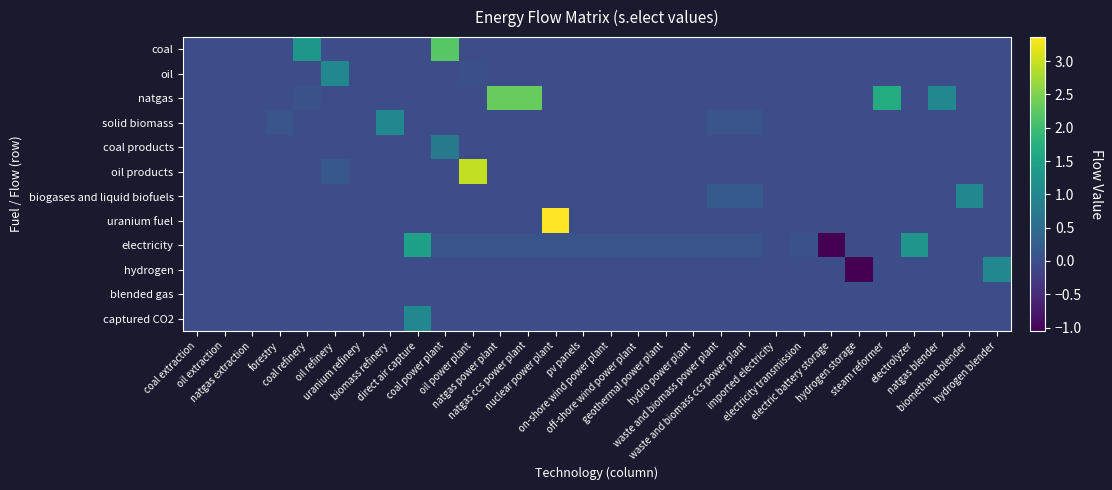

Which series changed the most between forestry and hydrogen blender?

hydrogen